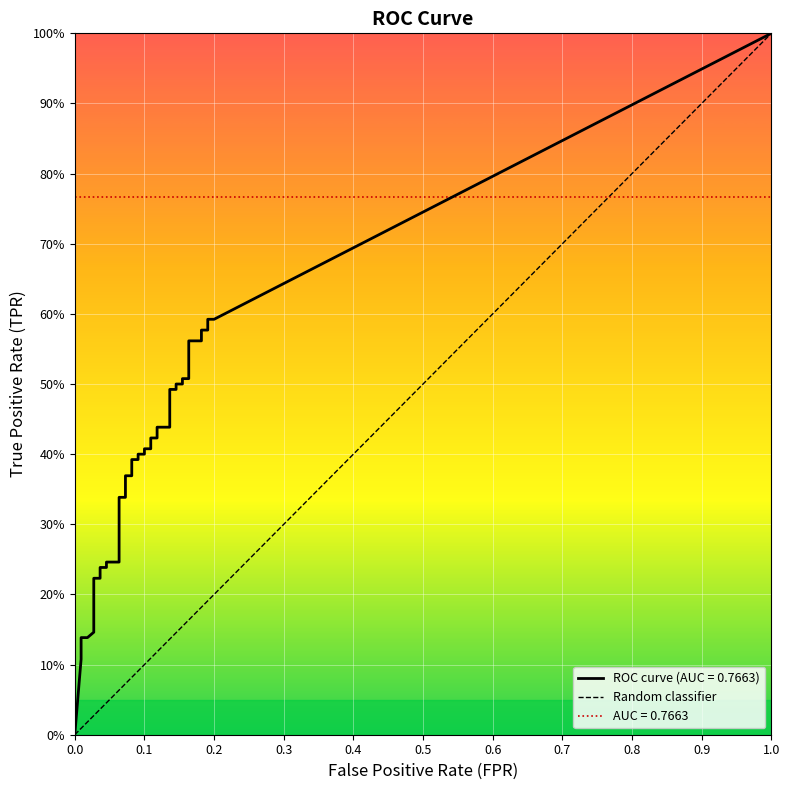

How many data points are less than 1?

1